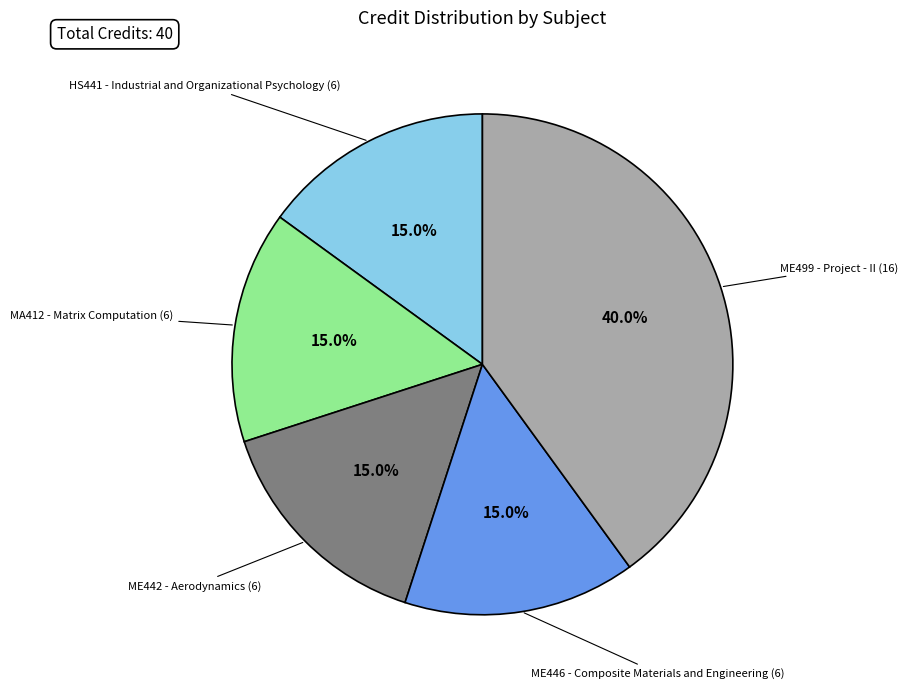

Does any single category account for the majority?

No